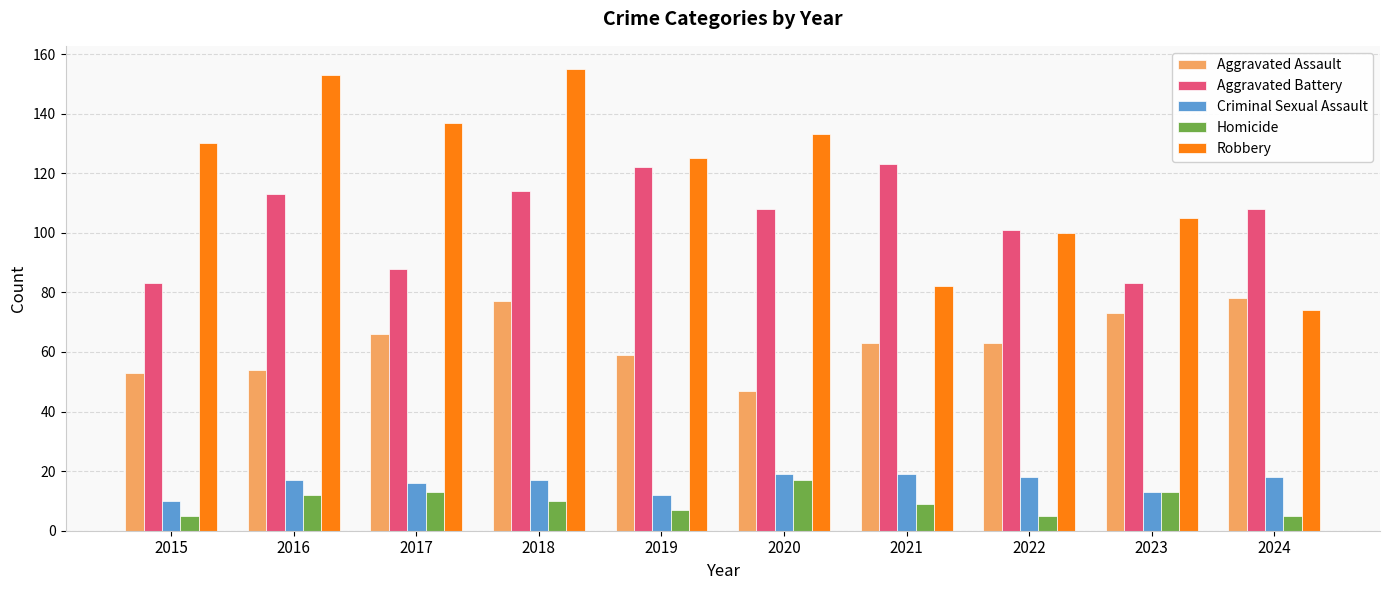

What is the difference between the second highest and second lowest values in the Criminal Sexual Assault series?

7